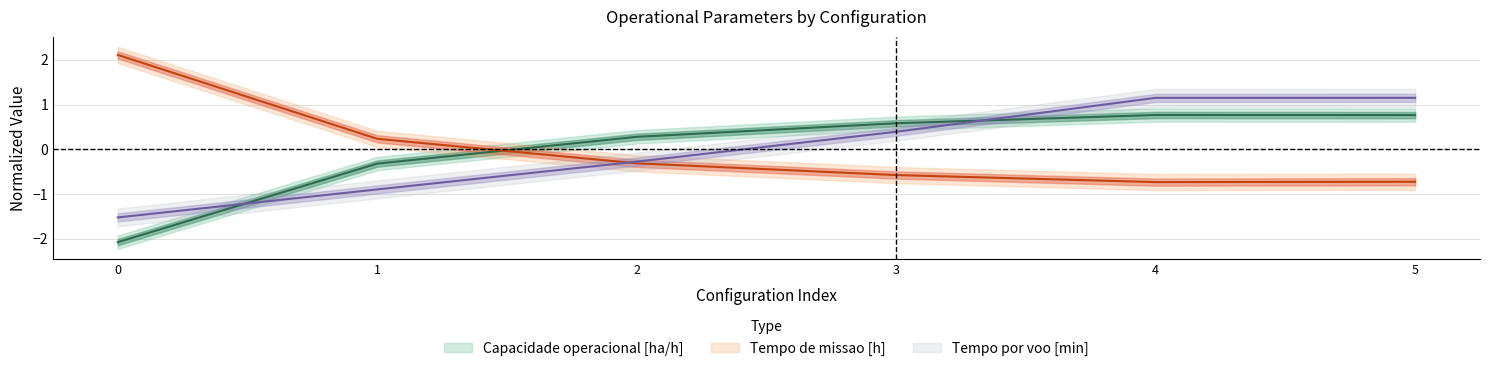

Is it true that Tempo de missao [h] equals 1.0 at 0?

False